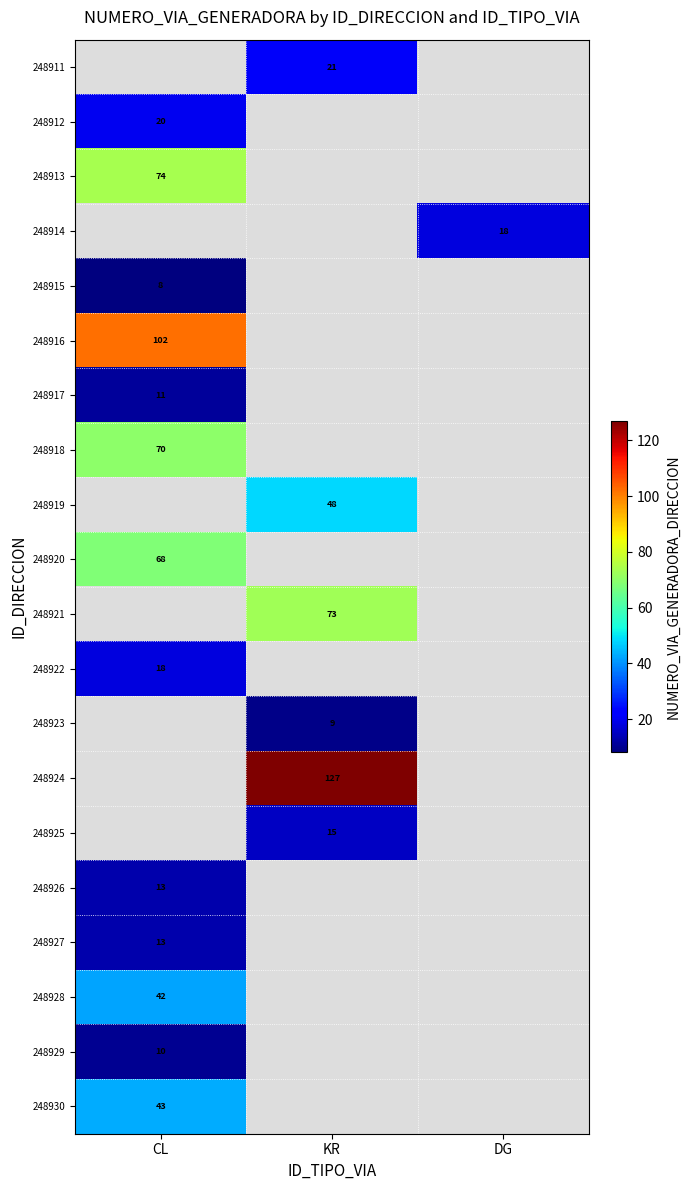

The 248922 series shows 9 at CL. True or false?

False